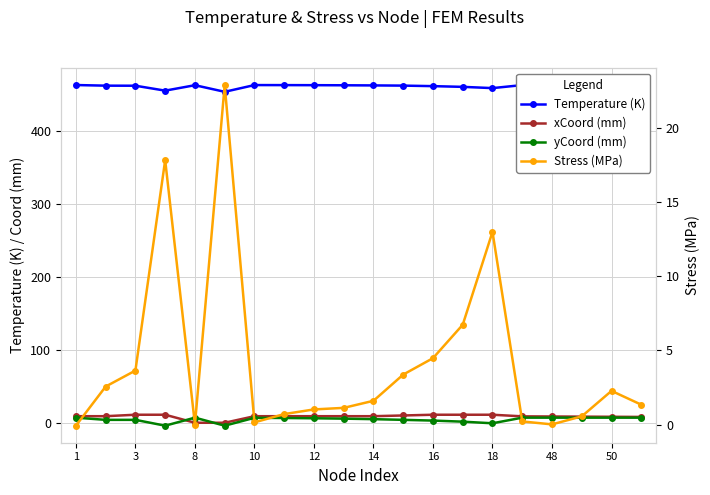

At which label does yCoord (mm) first exceed 6?

1